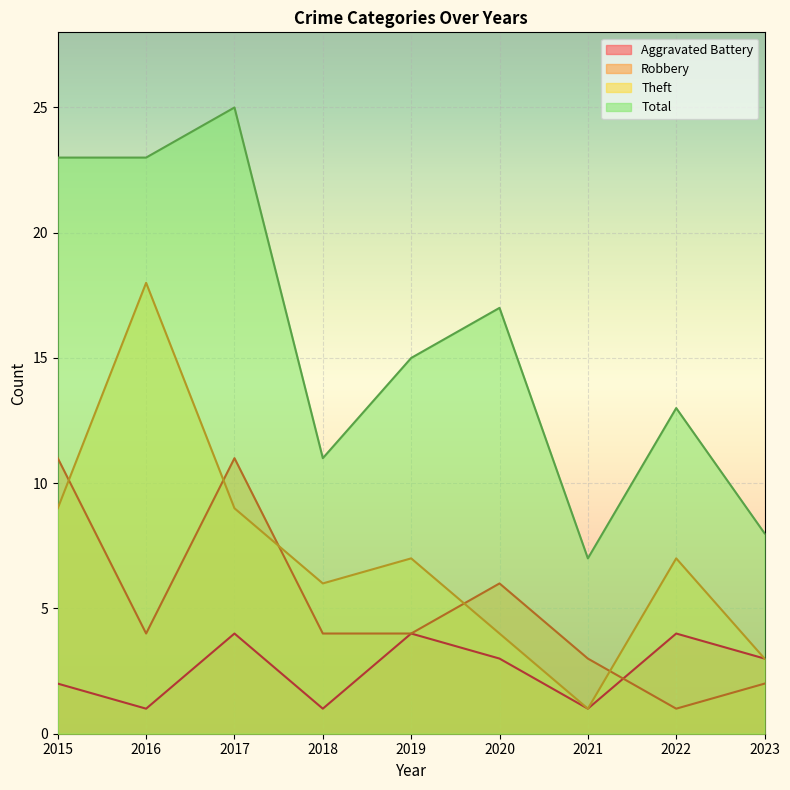

At which category does Theft reach its first local valley?

2018